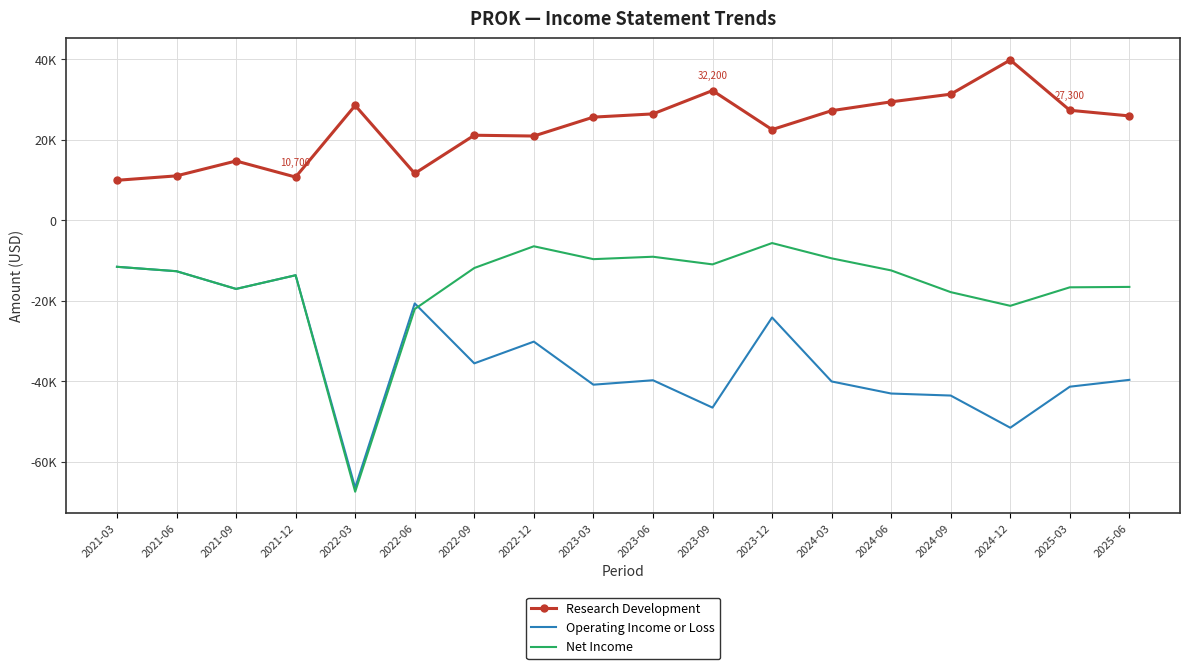

What is the minimum value shown in the chart?

-67500